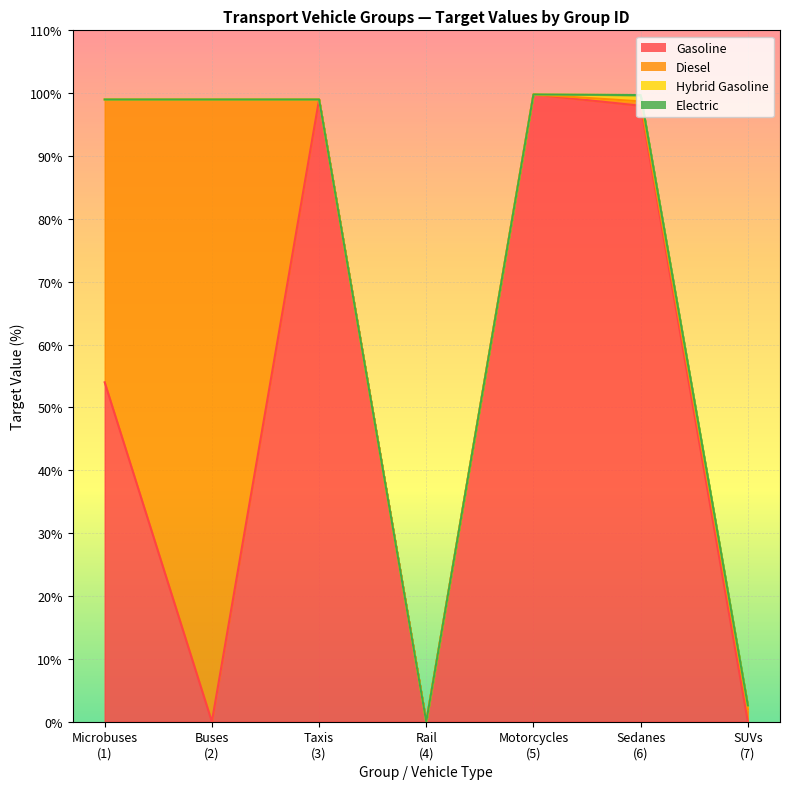

Which has a higher value, Taxis
(3) or Buses
(2)?

Taxis
(3)